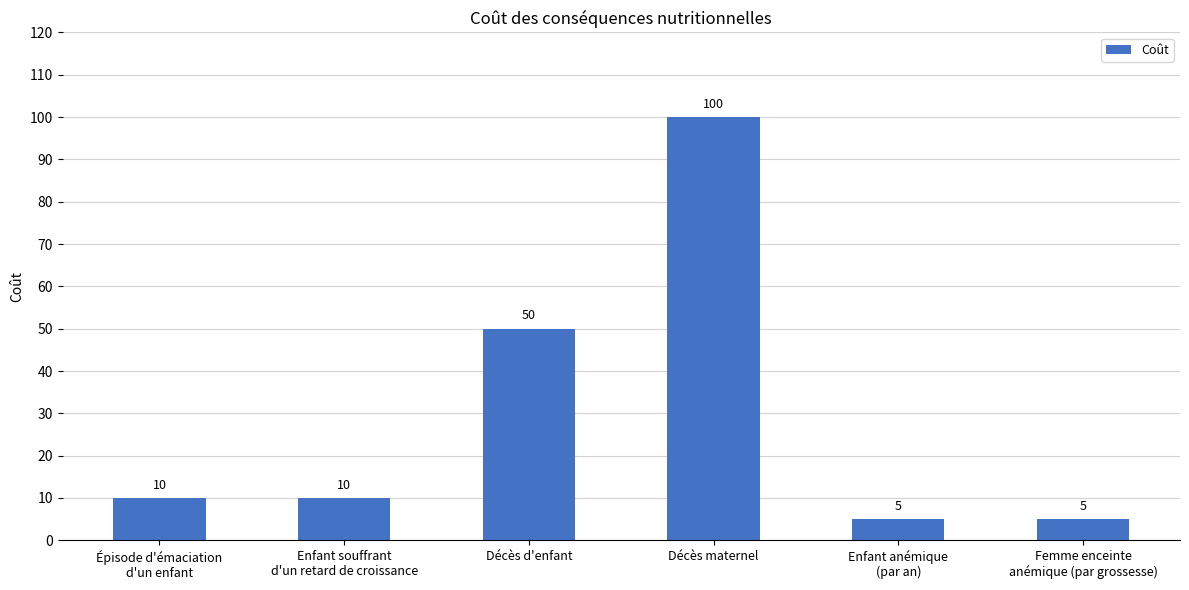

What is the sum of the values at Décès maternel and Décès d'enfant?

150